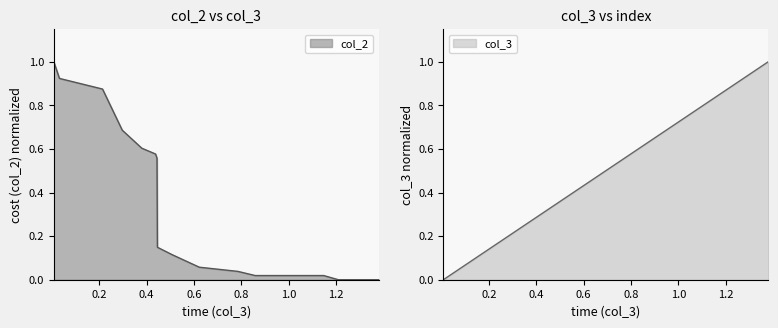

How many lines are shown in the chart?

2